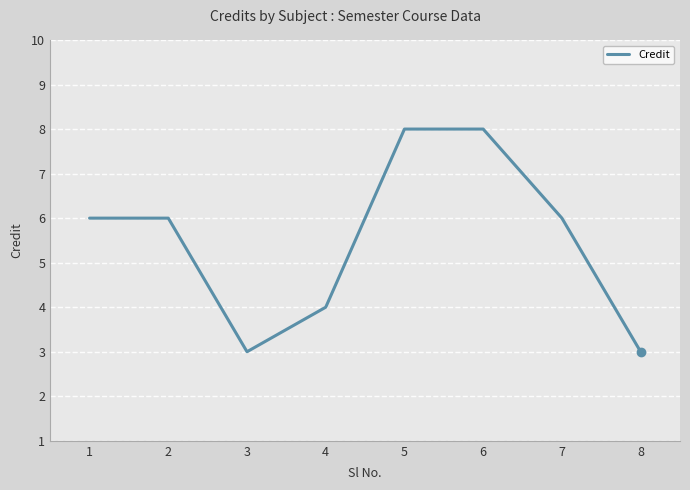

What is the smallest value displayed?

3